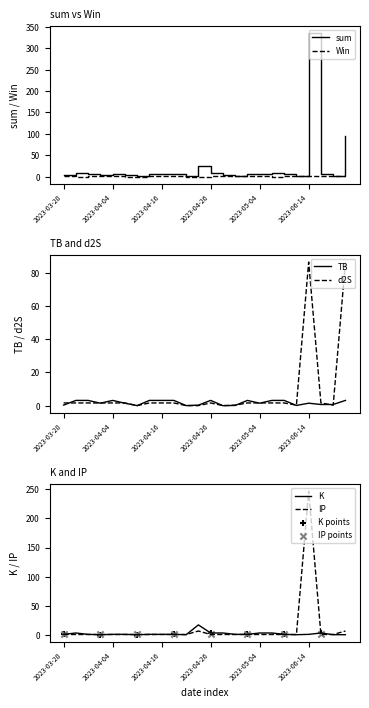

What are all the series names shown in the legend?

sum, TB, d2S, K, IP, Win